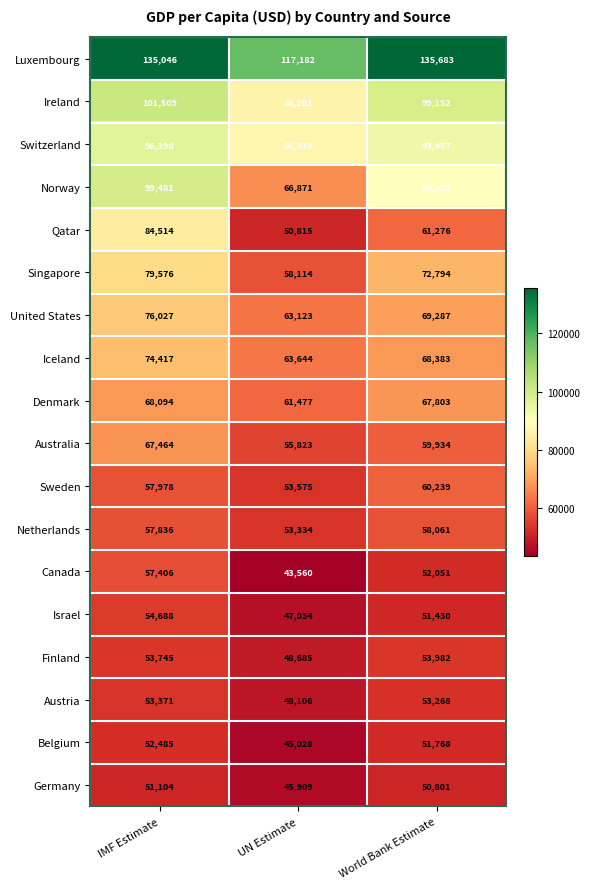

List the labels in order of Switzerland value, smallest first.

UN Estimate, World Bank Estimate, IMF Estimate